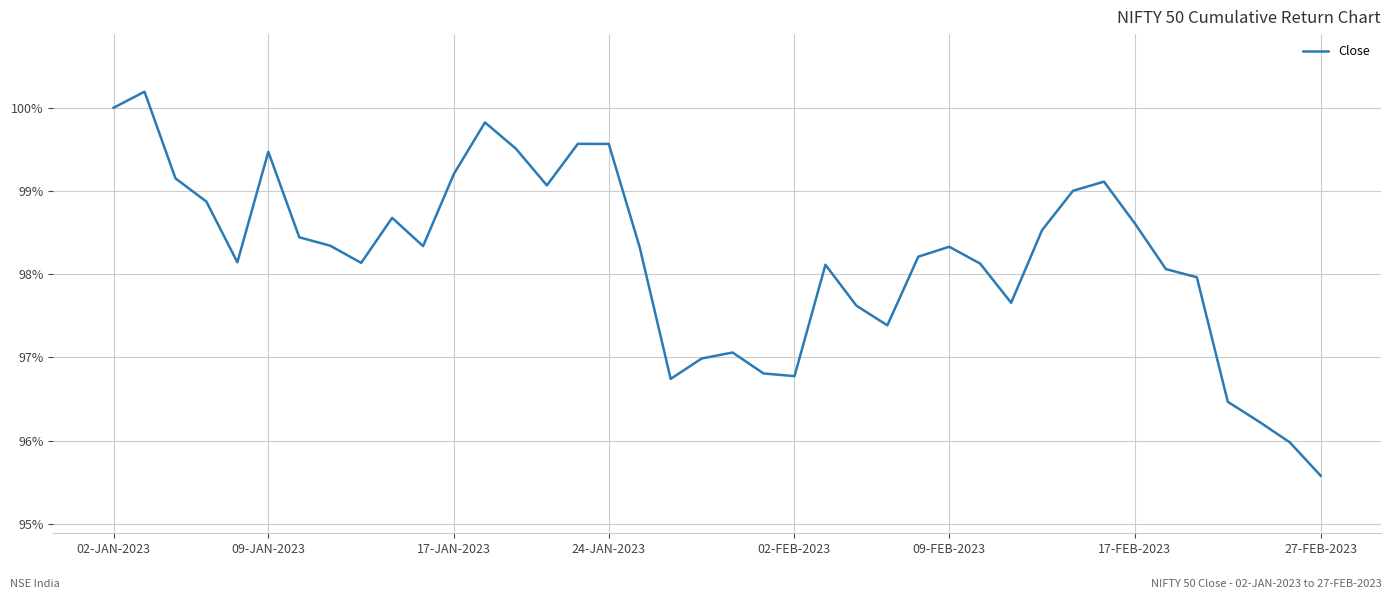

What is the smallest value displayed?

95.6